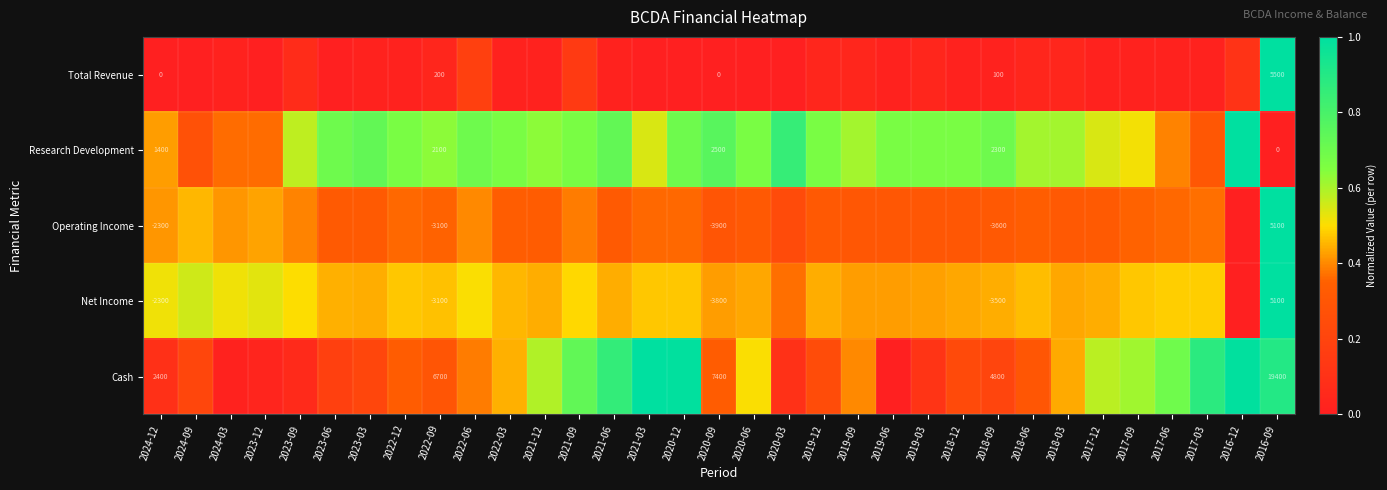

Rank the series at 2018-06 from highest to lowest value.

Research Development, Net Income, Operating Income, Cash, Total Revenue